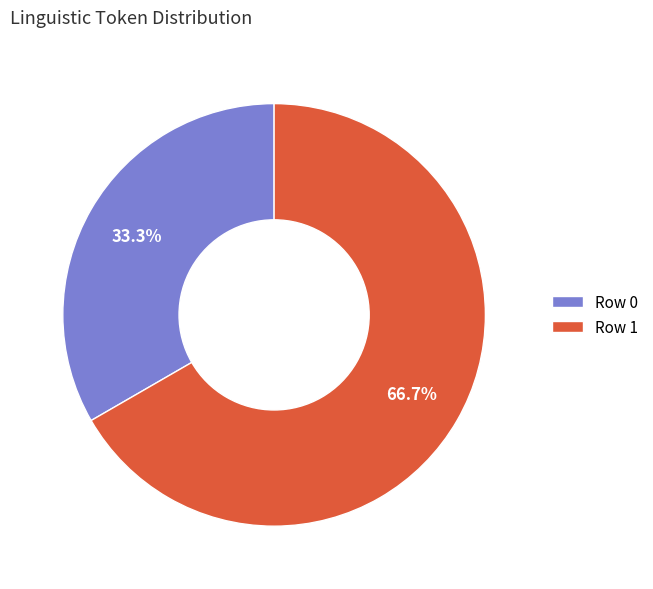

Which has a higher value, Row 1 or Row 0?

Row 1